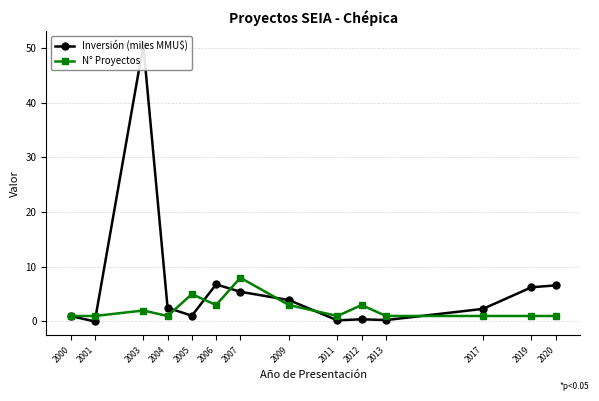

Reading left to right, list all the values displayed in this chart.

Inversión (miles MMU$): 2000=1.0	2001=0.0	2003=50.5	2004=2.5	2005=1.1	2006=6.8	2007=5.4	2009=3.9	2011=0.2	2012=0.4	2013=0.2	2017=2.3	2019=6.2	2020=6.6
N° Proyectos: 2000=1.0	2001=1.0	2003=2.0	2004=1.0	2005=5.0	2006=3.0	2007=8.0	2009=3.0	2011=1.0	2012=3.0	2013=1.0	2017=1.0	2019=1.0	2020=1.0